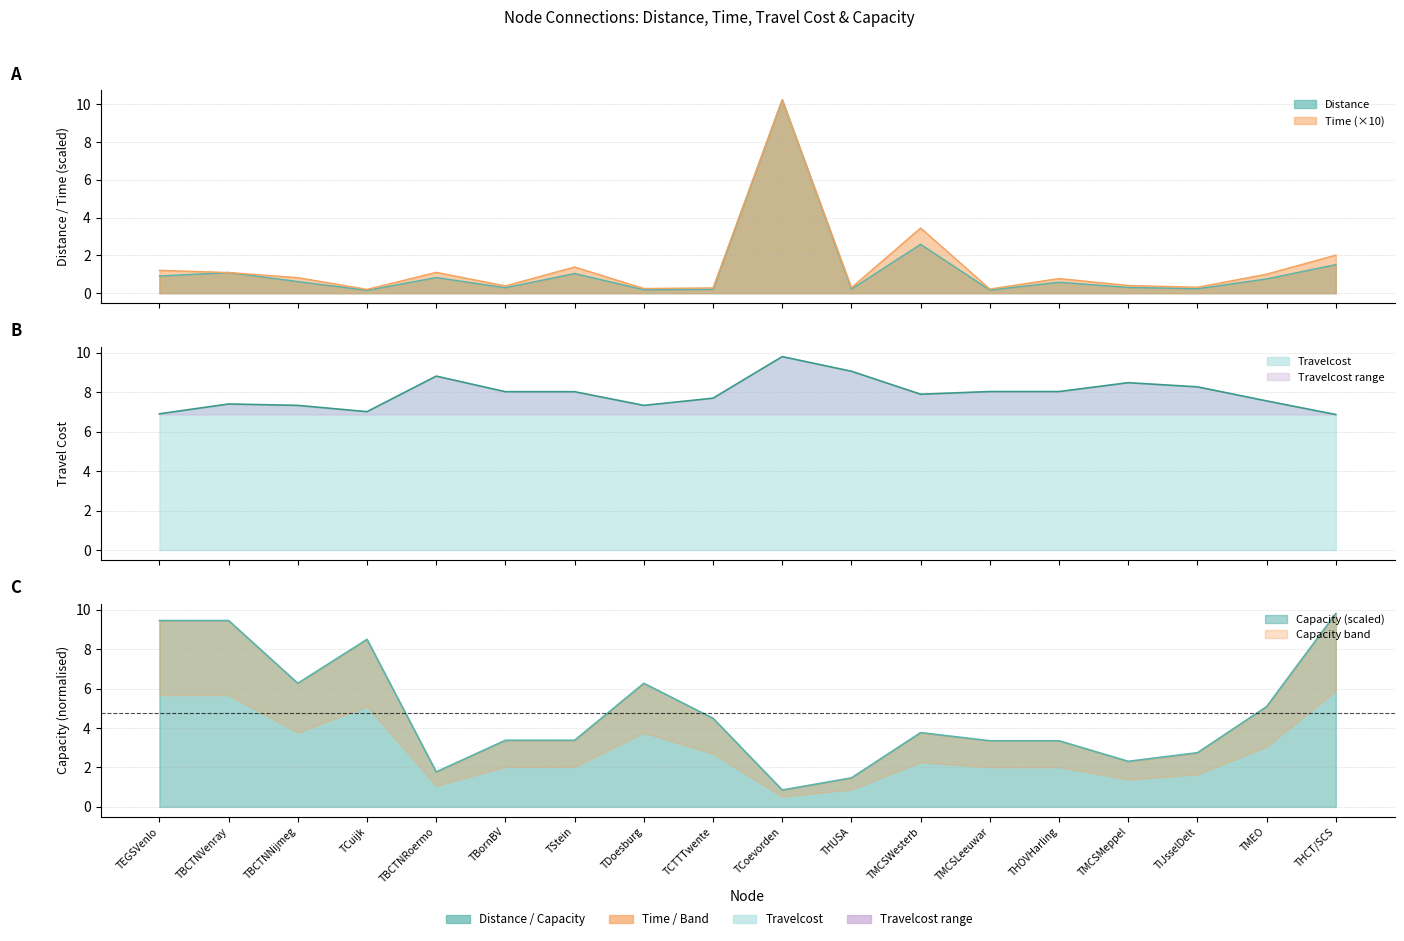

At which category does Capacity reach its first local peak?

TCuijk